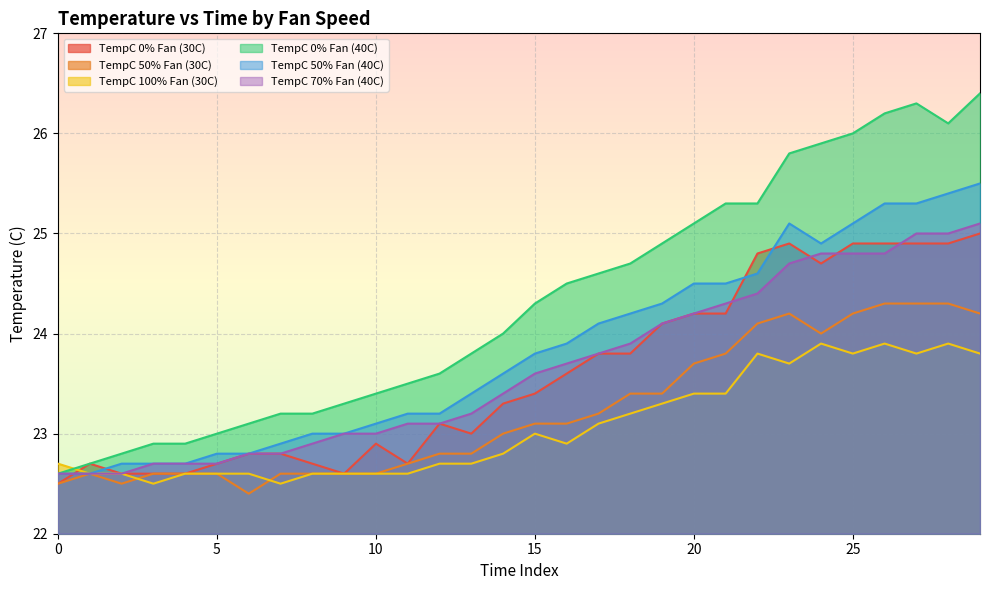

After their last crossing, which series has the higher values: TempC 50% Fan (40C) or TempC 0% Fan (30C)?

TempC 50% Fan (40C)